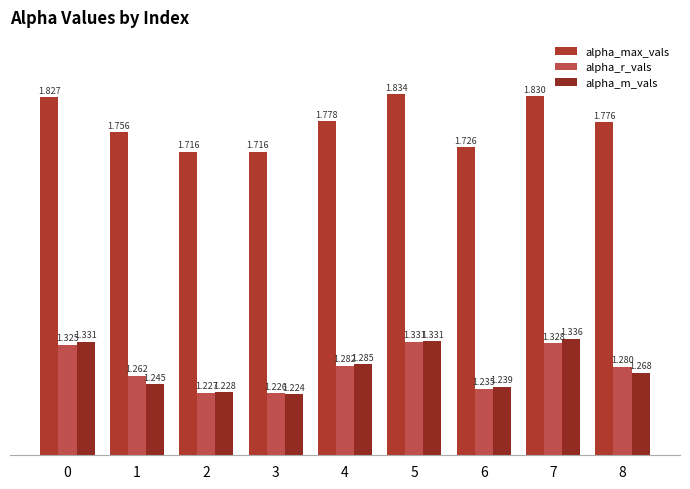

Does the chart contain stacked bars?

No